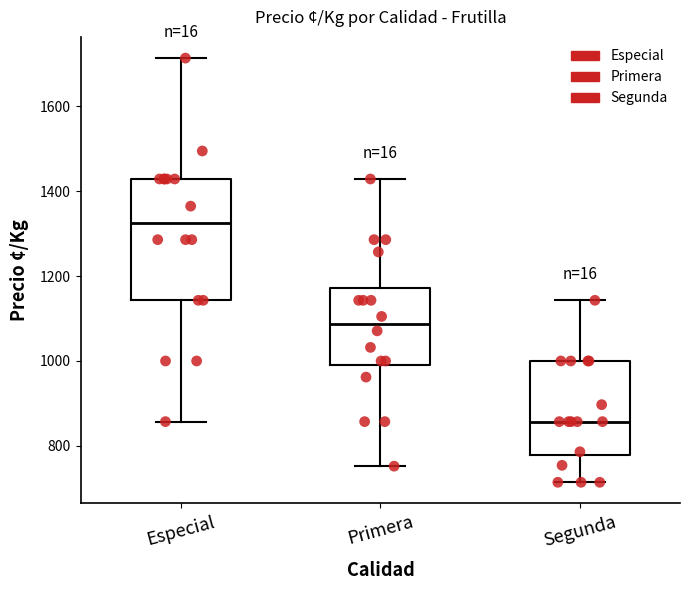

Where does the lower whisker of the box for Segunda end on the y-axis? The values are not printed on the chart, so give them approximately, as read against the axis.

720